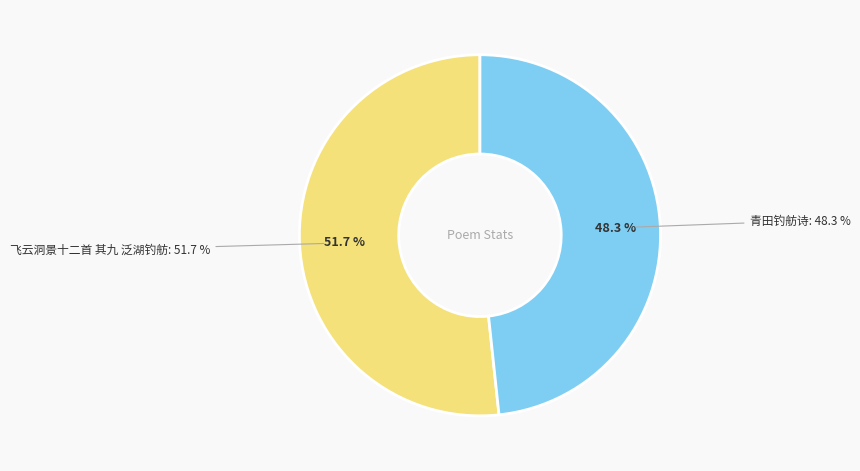

Combined, do 青田钓舫诗 and 飞云洞景十二首 其九 泛湖钓舫 account for over 50%?

Yes